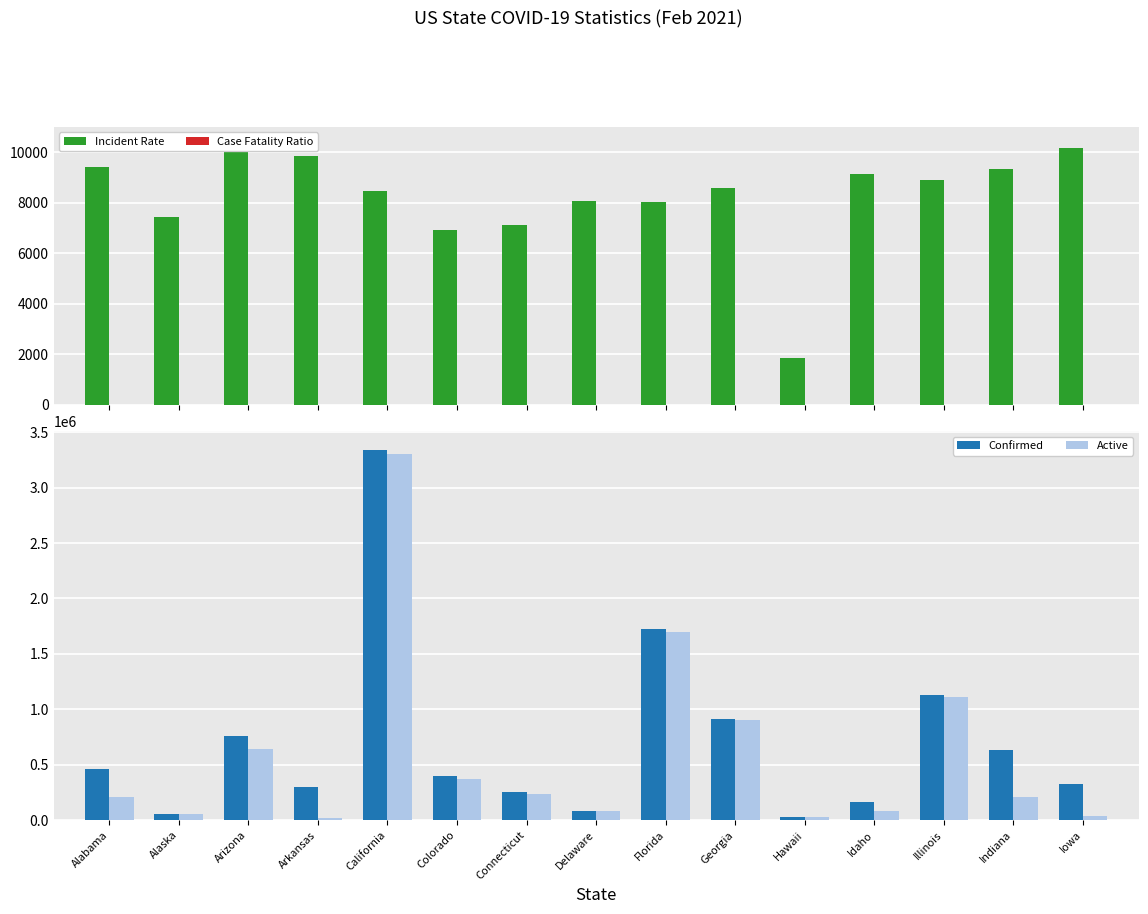

How many data points does each series have?

15